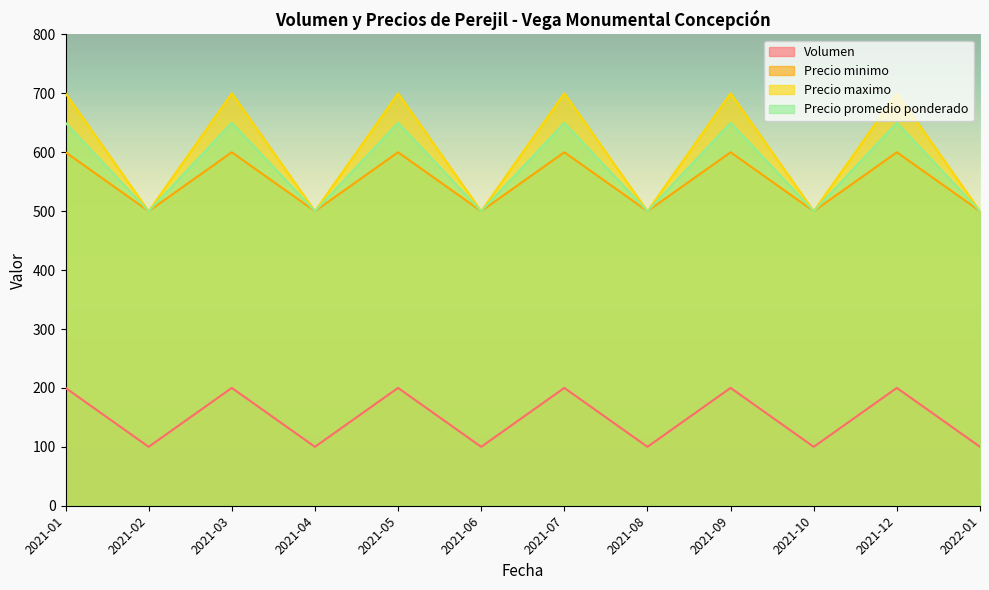

Where is the first local minimum for Volumen?

2021-02